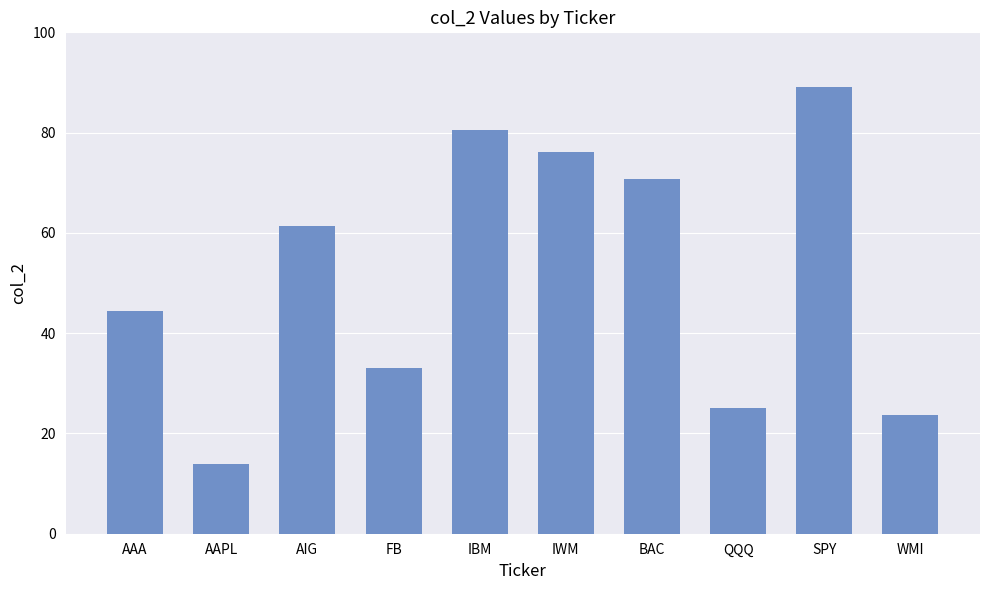

The chart shows a value of 70.8 at BAC. True or false?

True